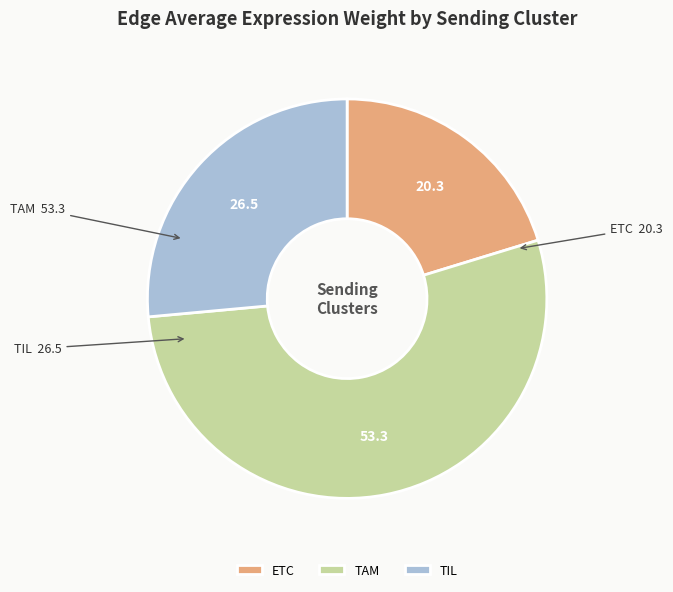

Which category has the biggest portion of the pie?

TAM